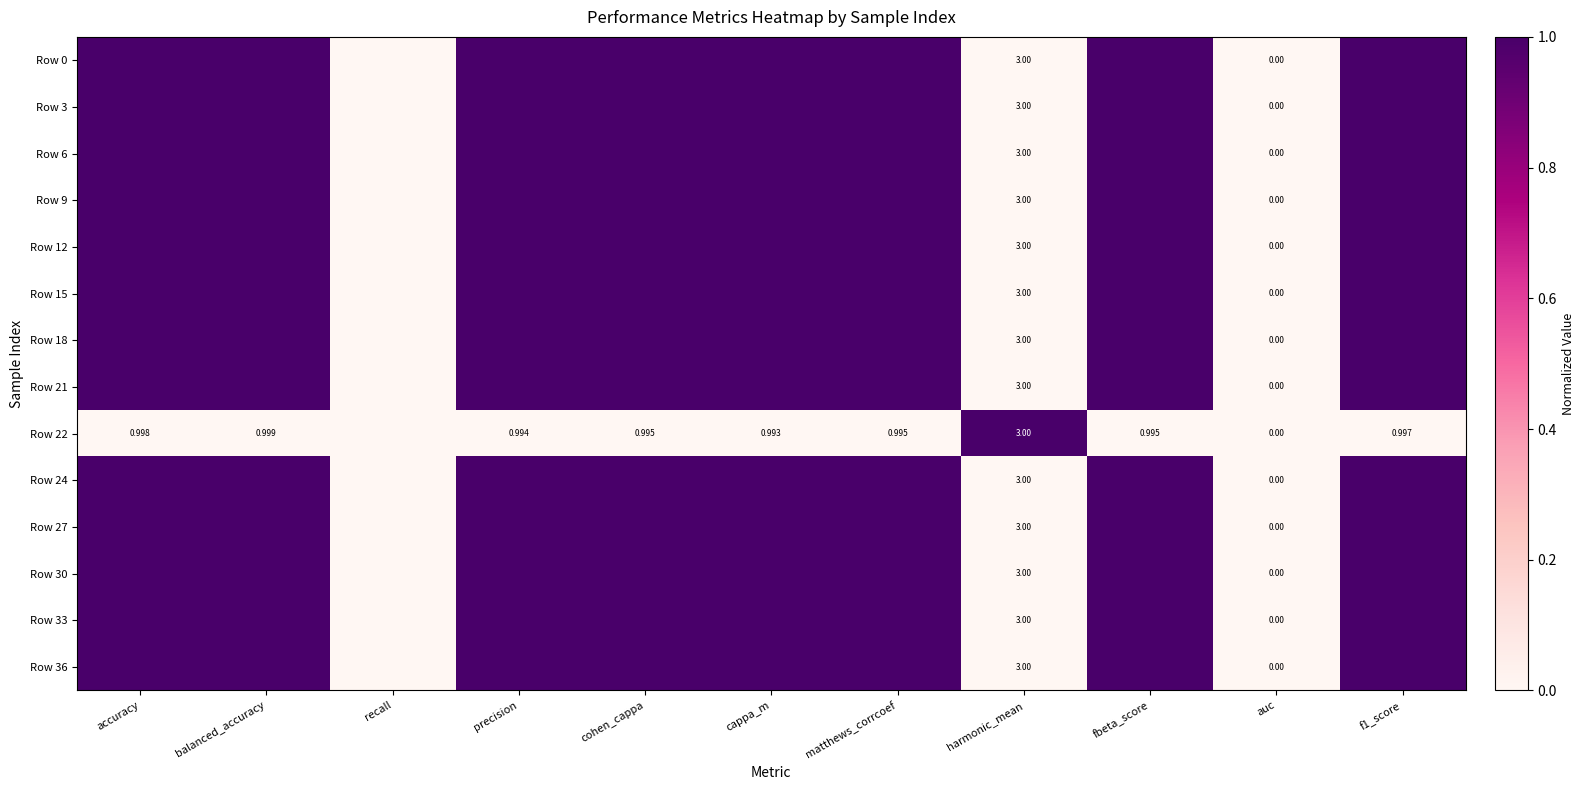

Is the value of Row 15 at auc greater than the value of Row 22 at f1_score?

No